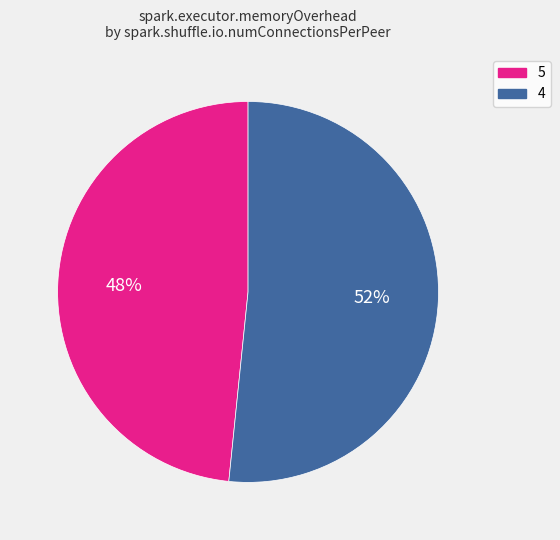

Do 5 and 4 together represent more than half of the pie?

Yes